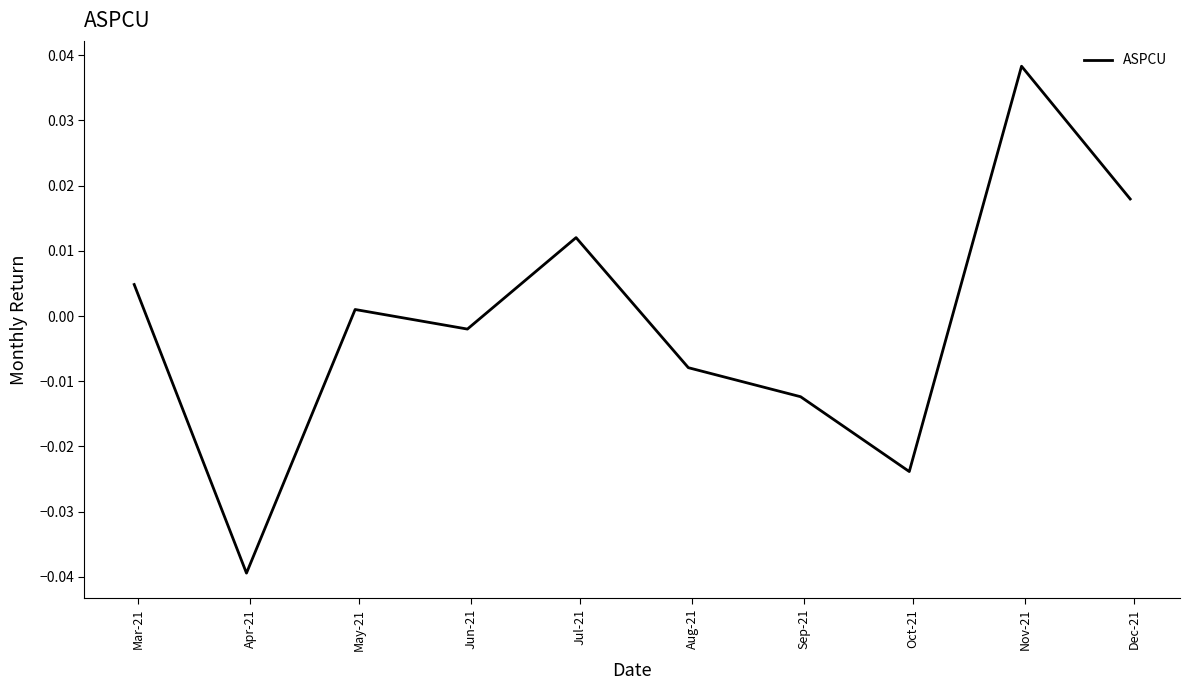

Which label corresponds to the smallest value in the chart?

Apr-21